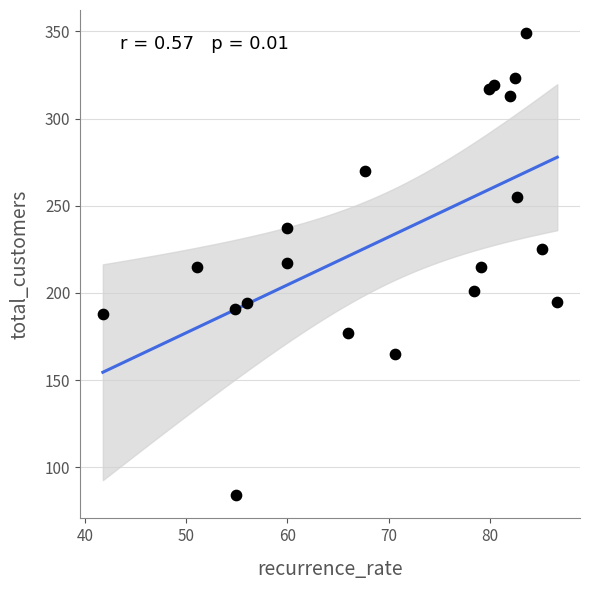

What is the range of Y values (max minus min)?

265